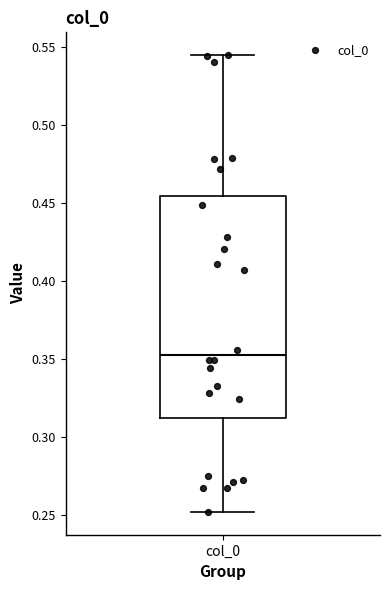

Where does the upper whisker of the box for col_0 end on the y-axis? The values are not printed on the chart, so give them approximately, as read against the axis.

0.545